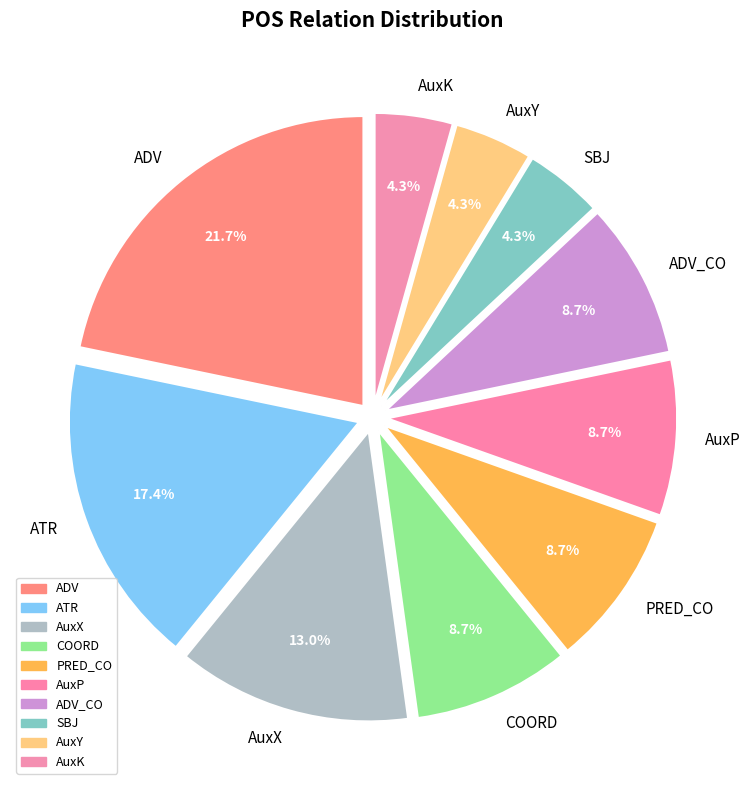

To the nearest percent, what percentage of the pie is AuxP?

9%